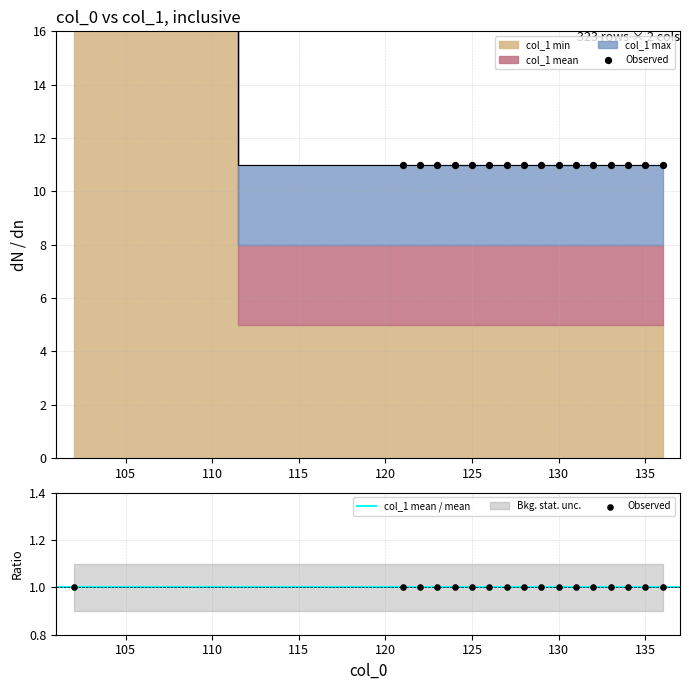

Which series contains the highest Y value?

col_1_min